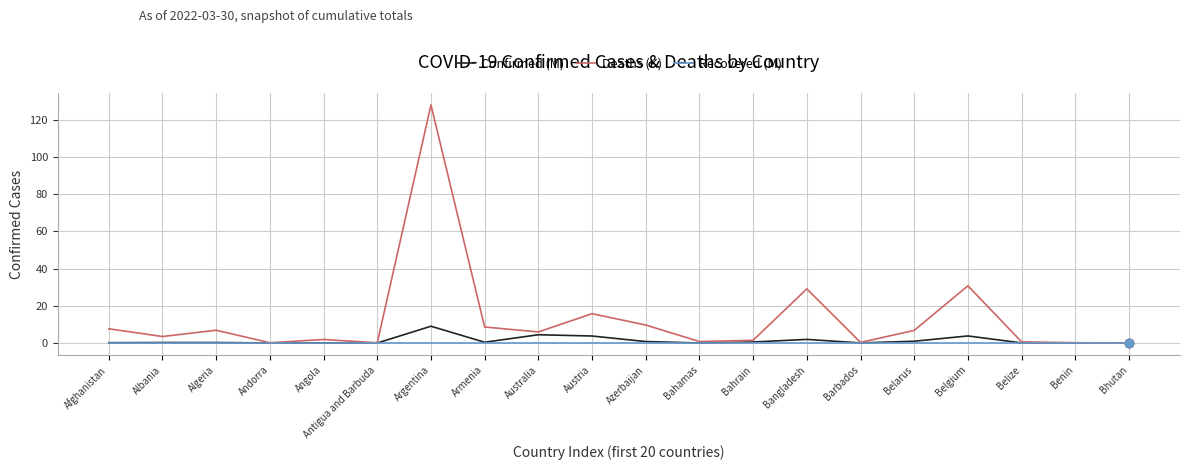

Rank the series by their maximum value, from highest to lowest.

Deaths (K), Confirmed (M), Recovered (M)